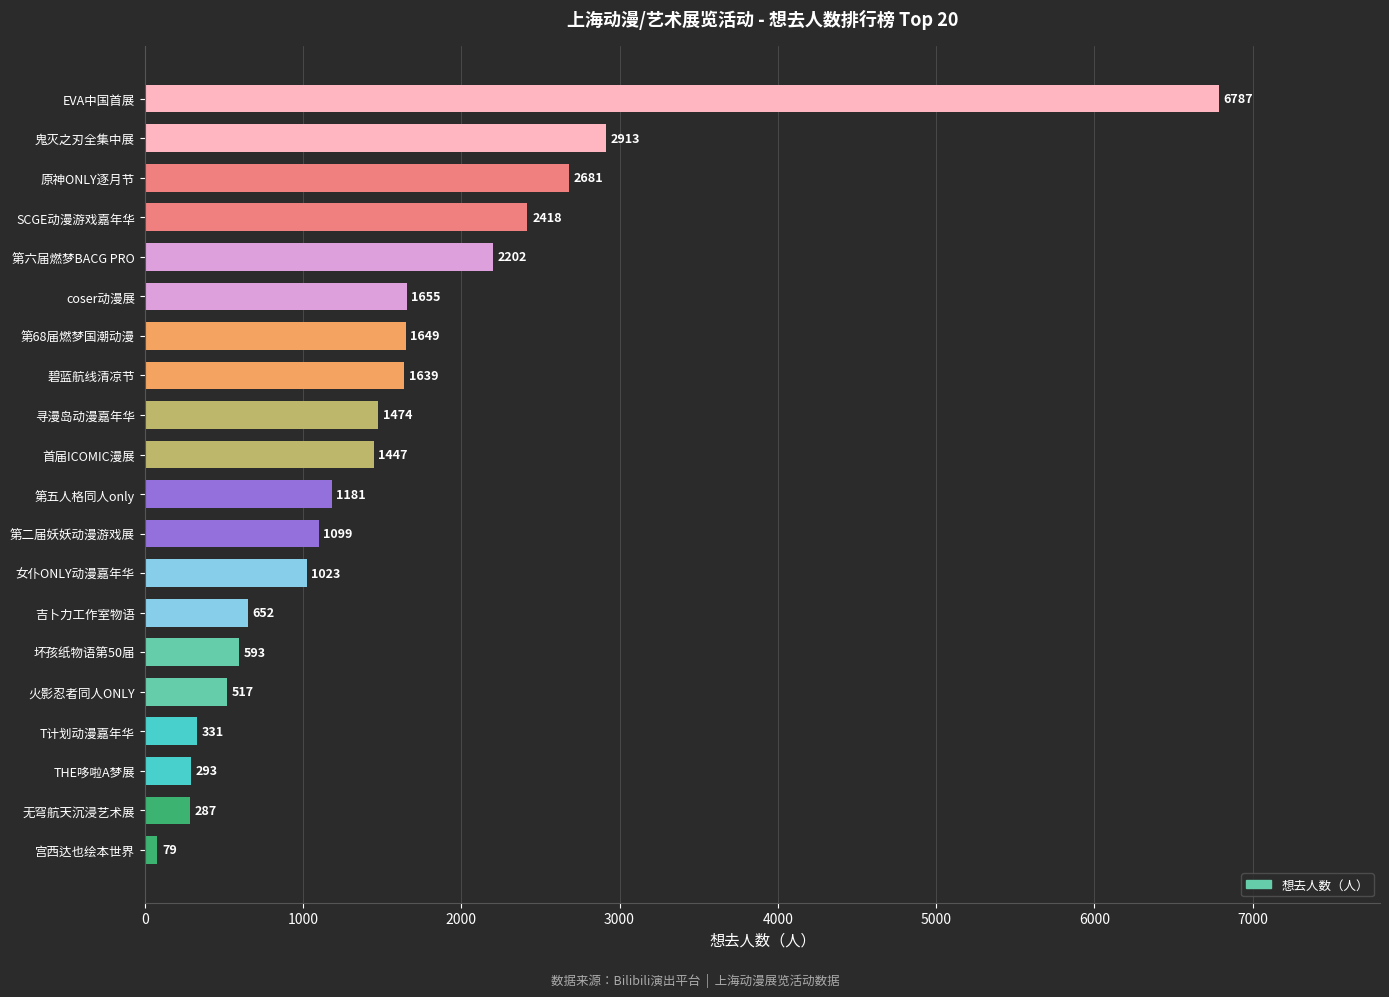

Where is the data nearest to the value 3433?

鬼灭之刃全集中展